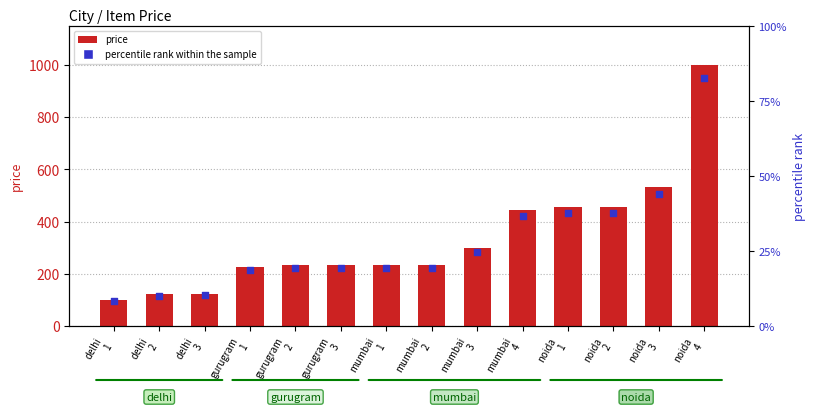

Between delhi
3 and gurugram
3, which is larger?

gurugram
3